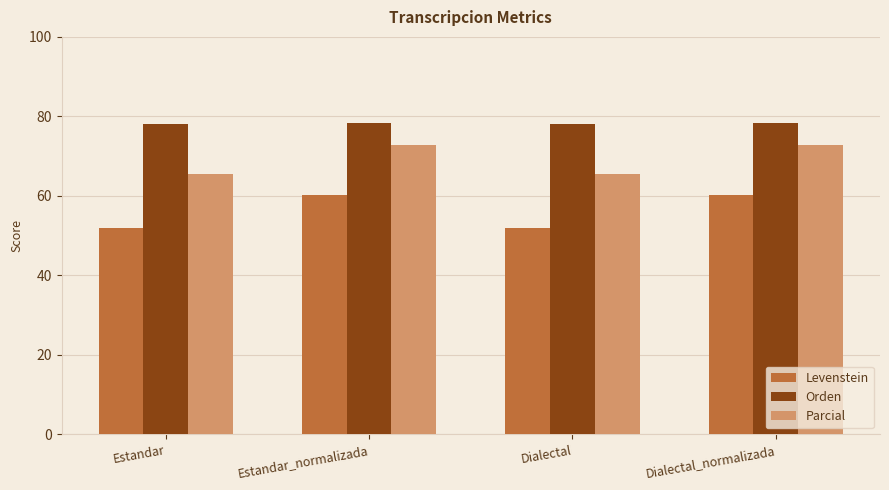

Is it true that Parcial equals 33.5 at Dialectal?

False